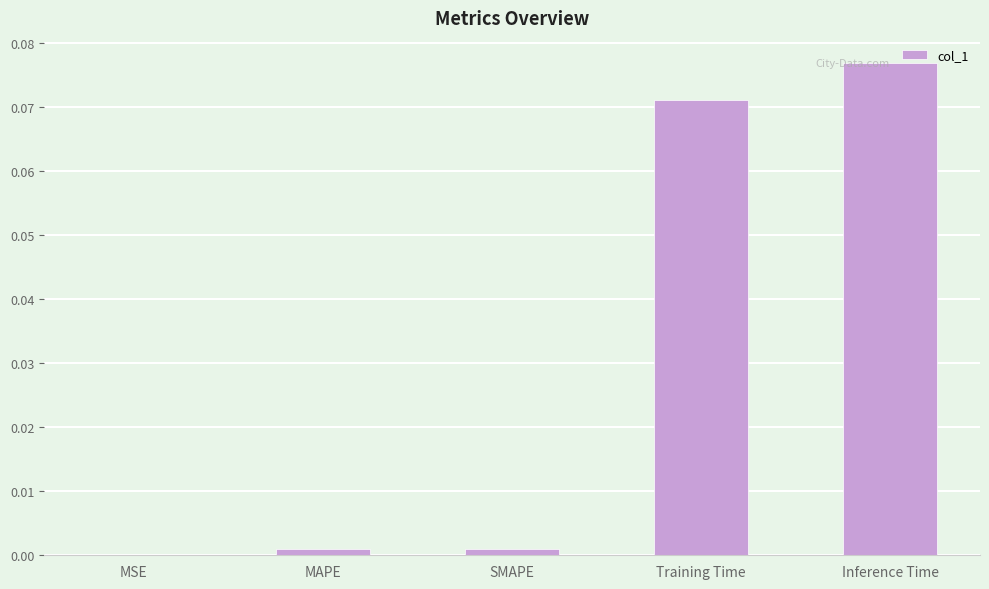

How many distinct data groups are displayed?

1